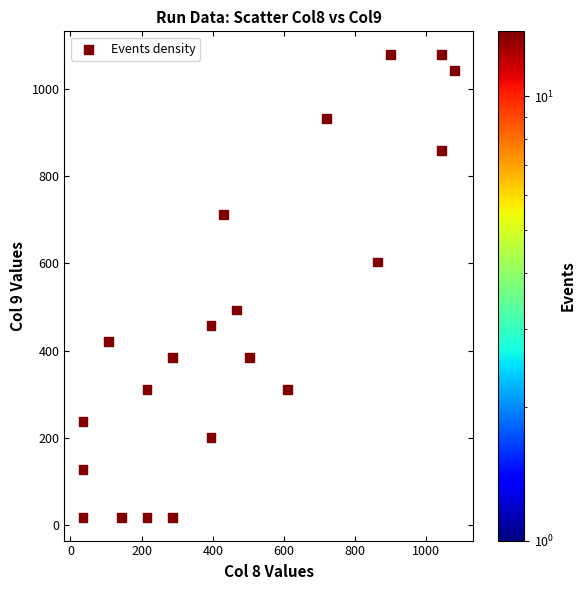

What is the range of Y values (max minus min)?

1060.1